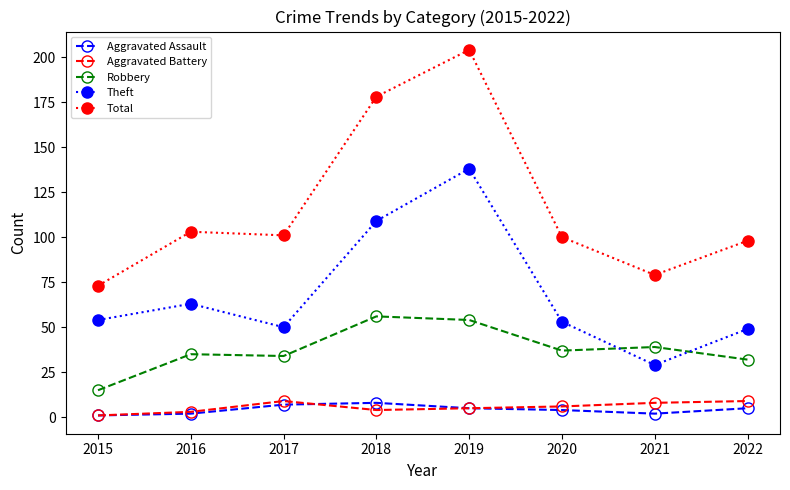

What is the minimum value for Aggravated Battery?

1